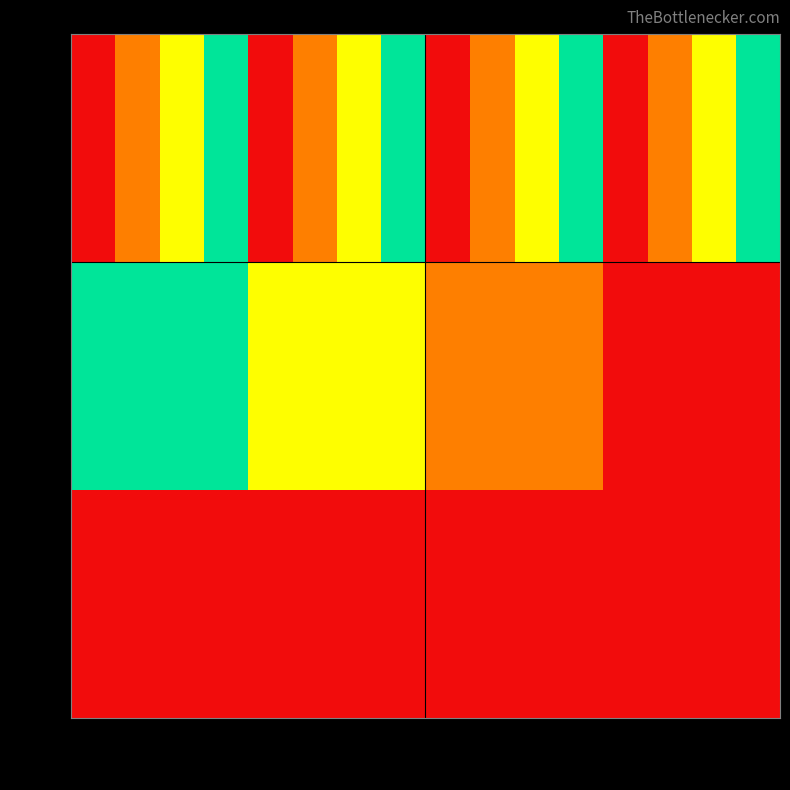

At which label does row_2 reach its minimum?

col_0